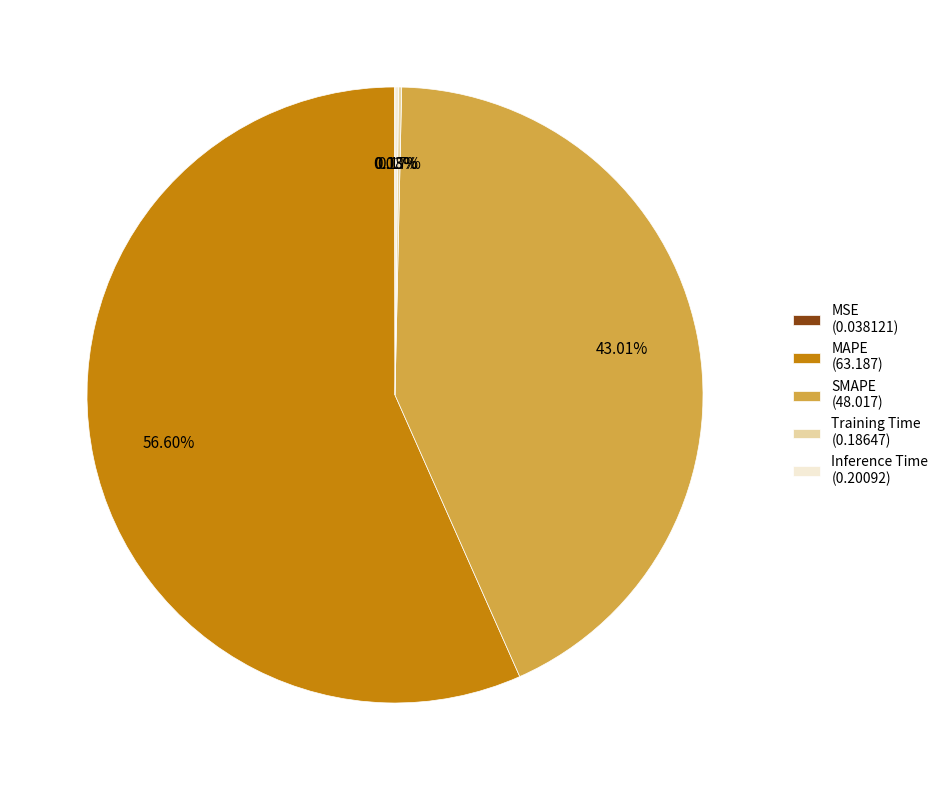

Is there a majority slice in this chart?

Yes